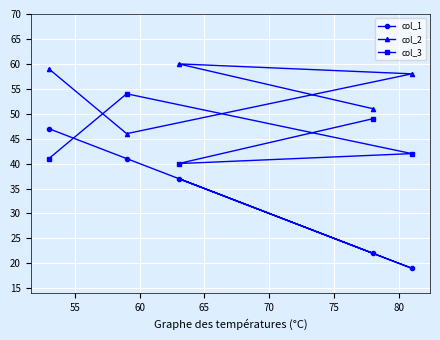

What are all the series names shown in the legend?

col_1, col_2, col_3